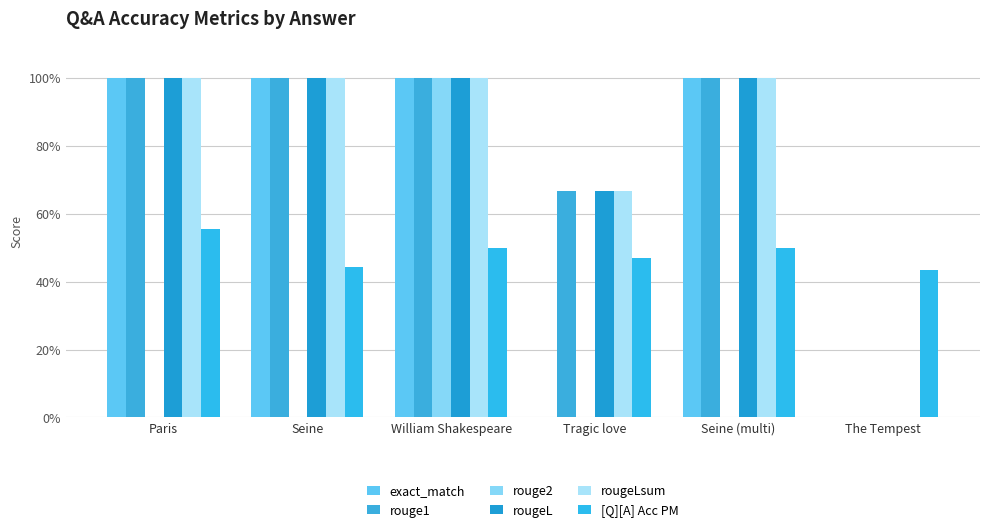

Are the bars grouped side by side (vs. stacked)?

Yes